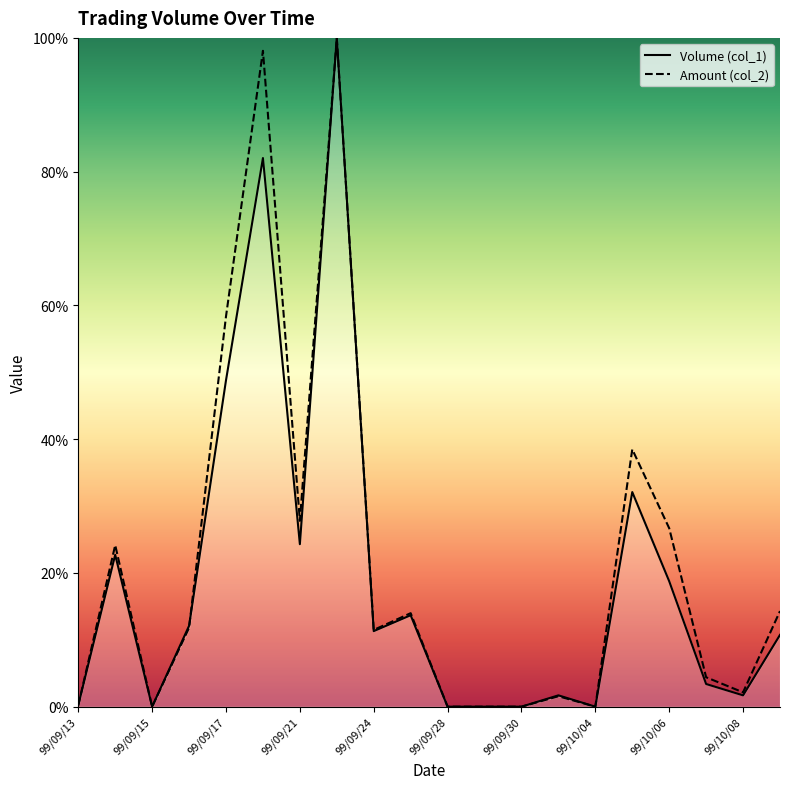

What is the highest value of the Amount (col_2) series?

100.0